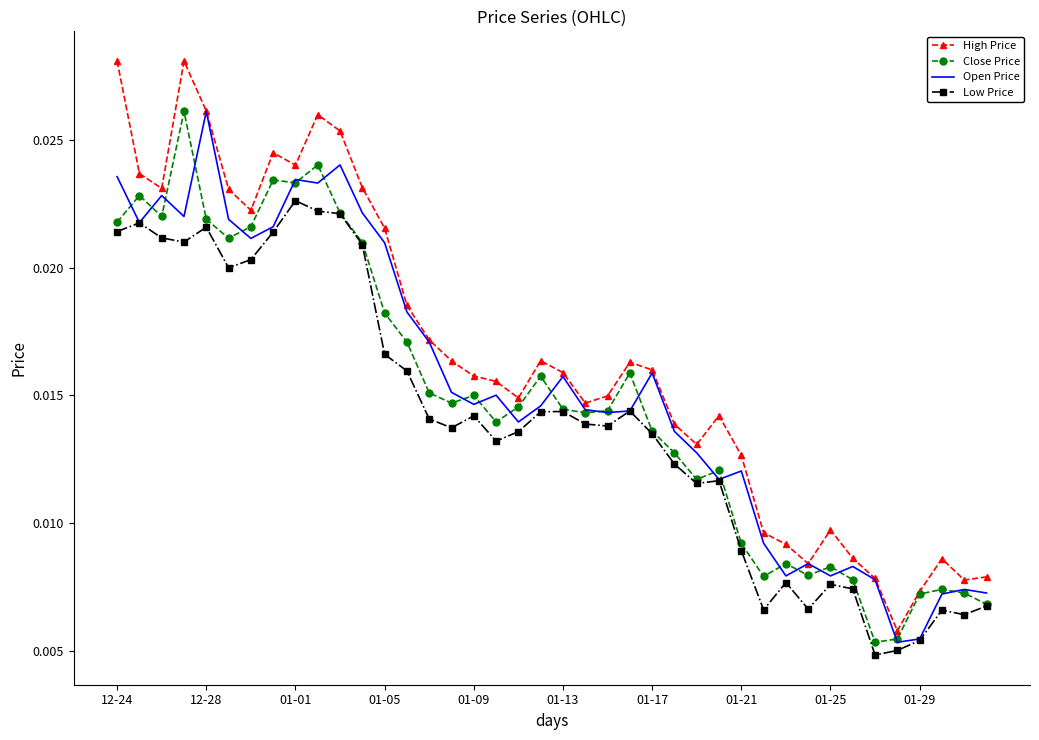

List the series in order of their overall mean, lowest first.

Low Price, Close Price, Open Price, High Price